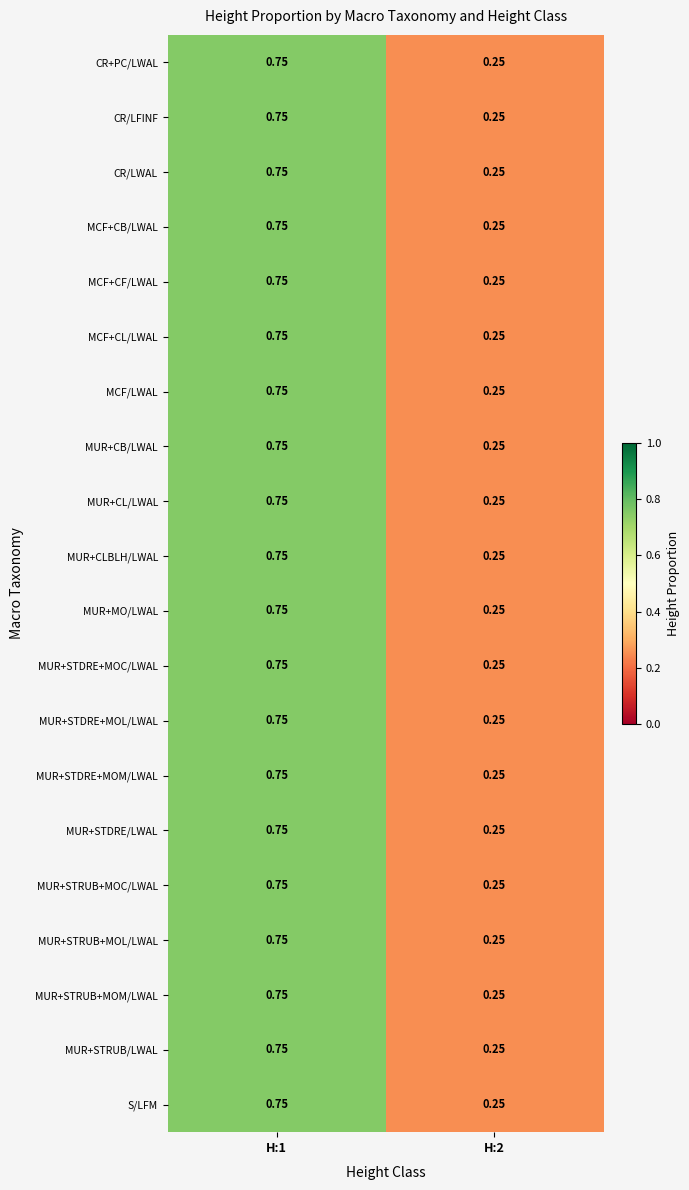

Is the value of MCF/LWAL at H:2 greater than the value of MUR+STDRE+MOL/LWAL at H:1?

No